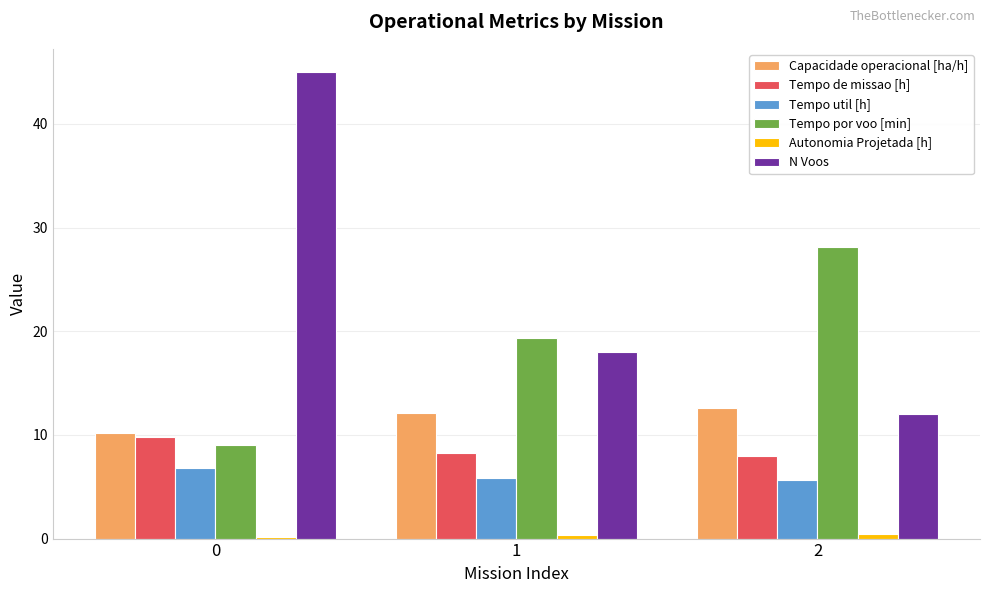

Which series changed the most between 0 and 2?

N Voos